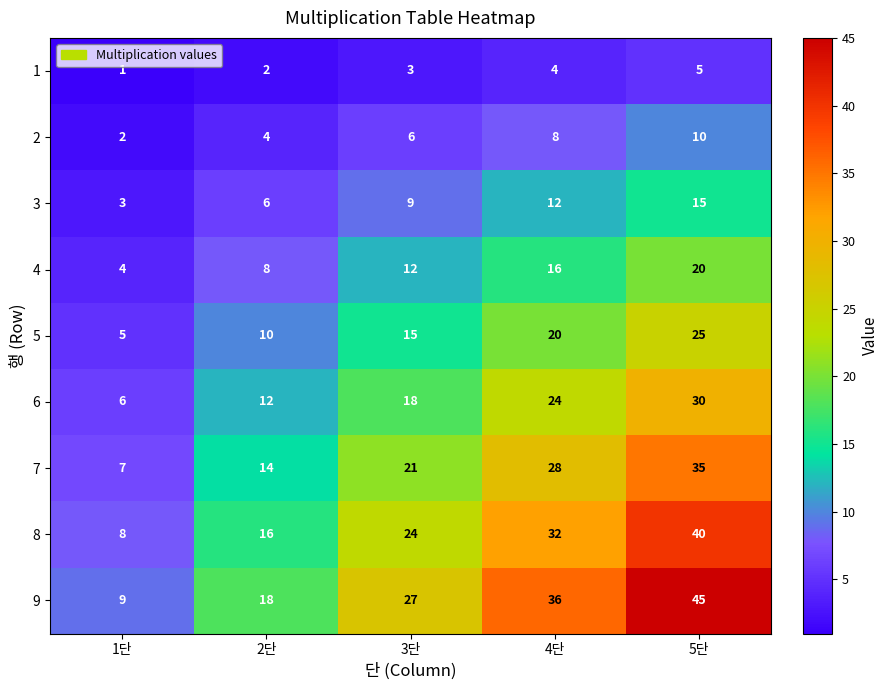

What is the difference between the 8 values at 3단 and 1단?

16